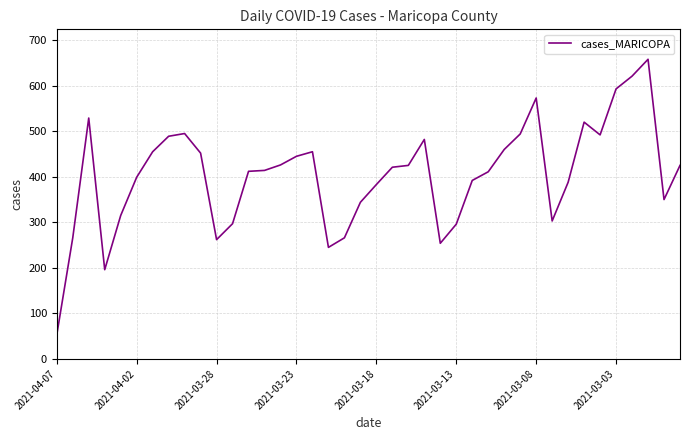

What is the difference between the maximum and minimum values?

605